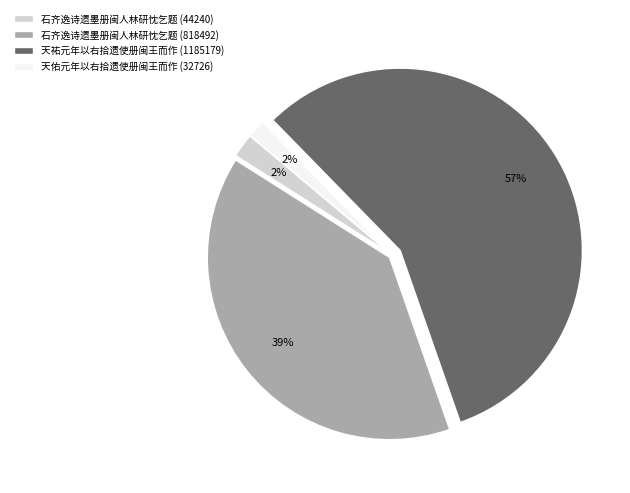

To the nearest percent, what is the average slice percentage?

25%